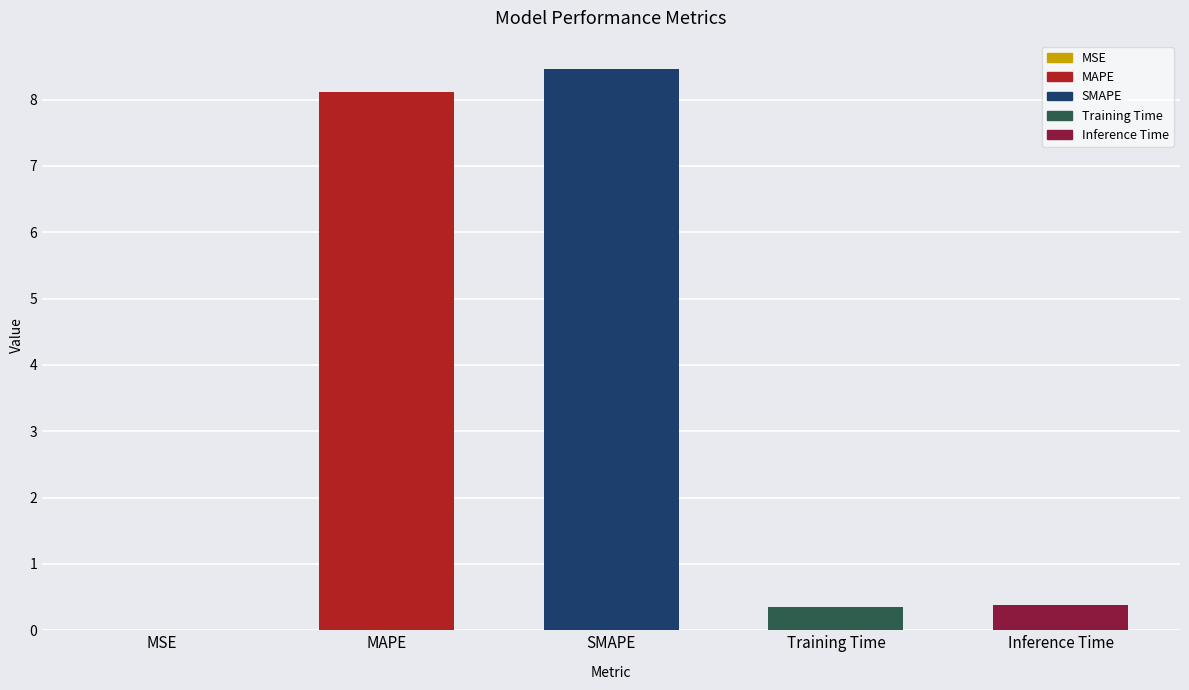

The chart shows a value of 0.4 at Training Time. True or false?

True